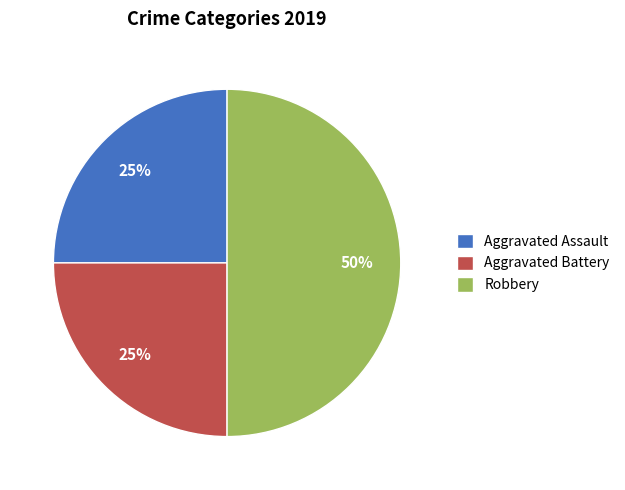

The Robbery slice represents 50% of the pie. True or false?

True